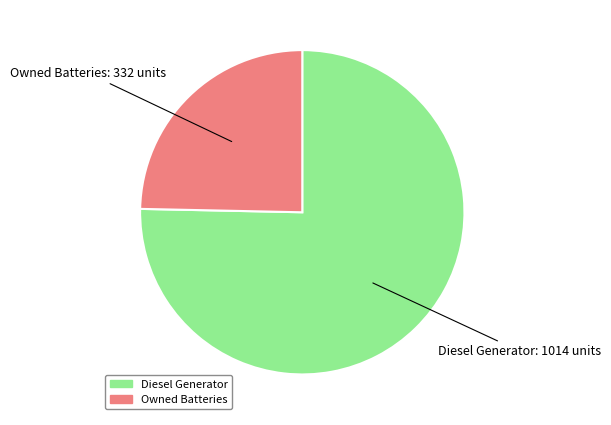

How many slices are in this pie chart?

2